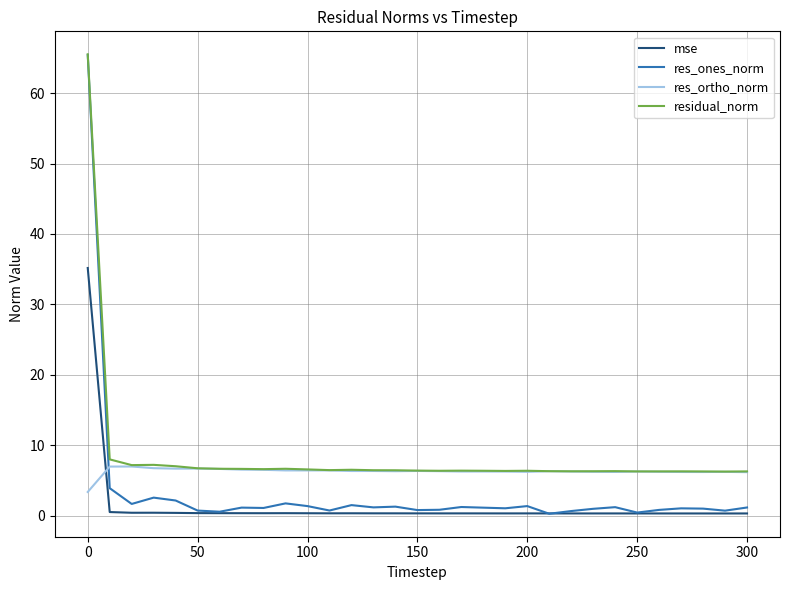

List the series in order of their overall mean, highest first.

residual_norm, res_ortho_norm, res_ones_norm, mse